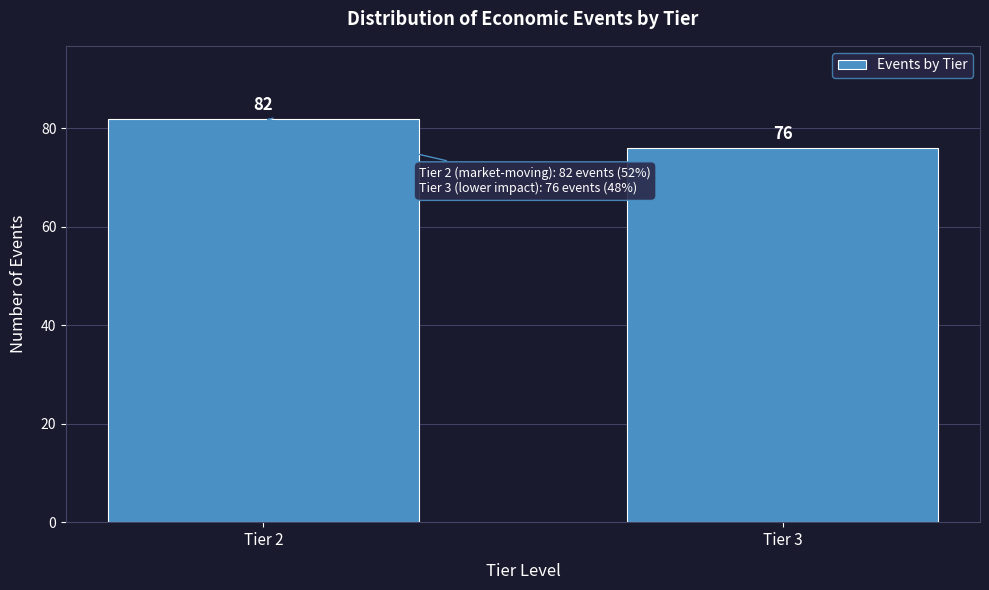

Reading right to left, extract all data points from this chart.

76	82